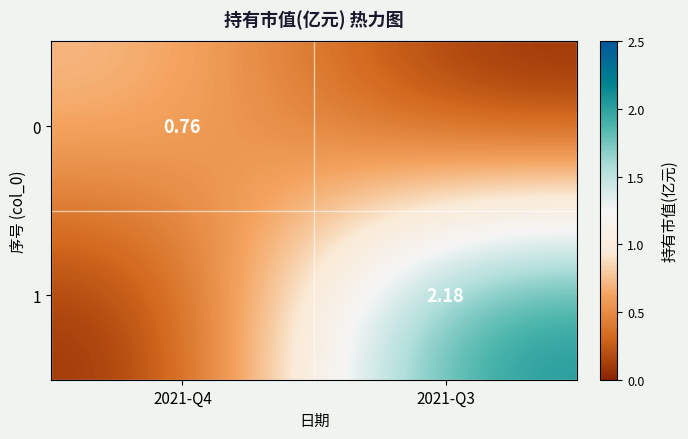

Is the value of 1 at 2021-Q3 greater than the value of 0 at 2021-Q4?

Yes